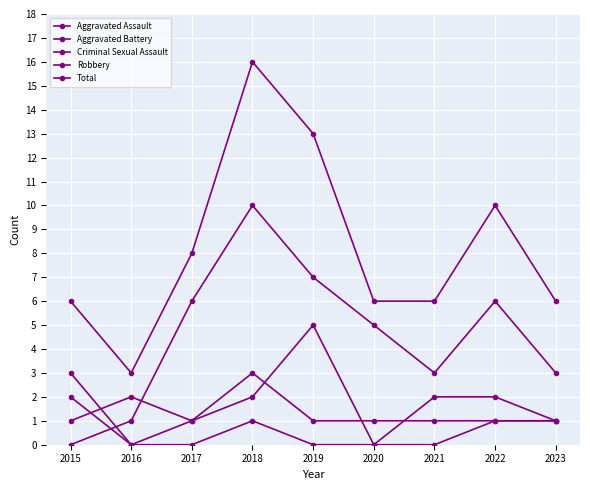

How many categories are shown in the chart?

9